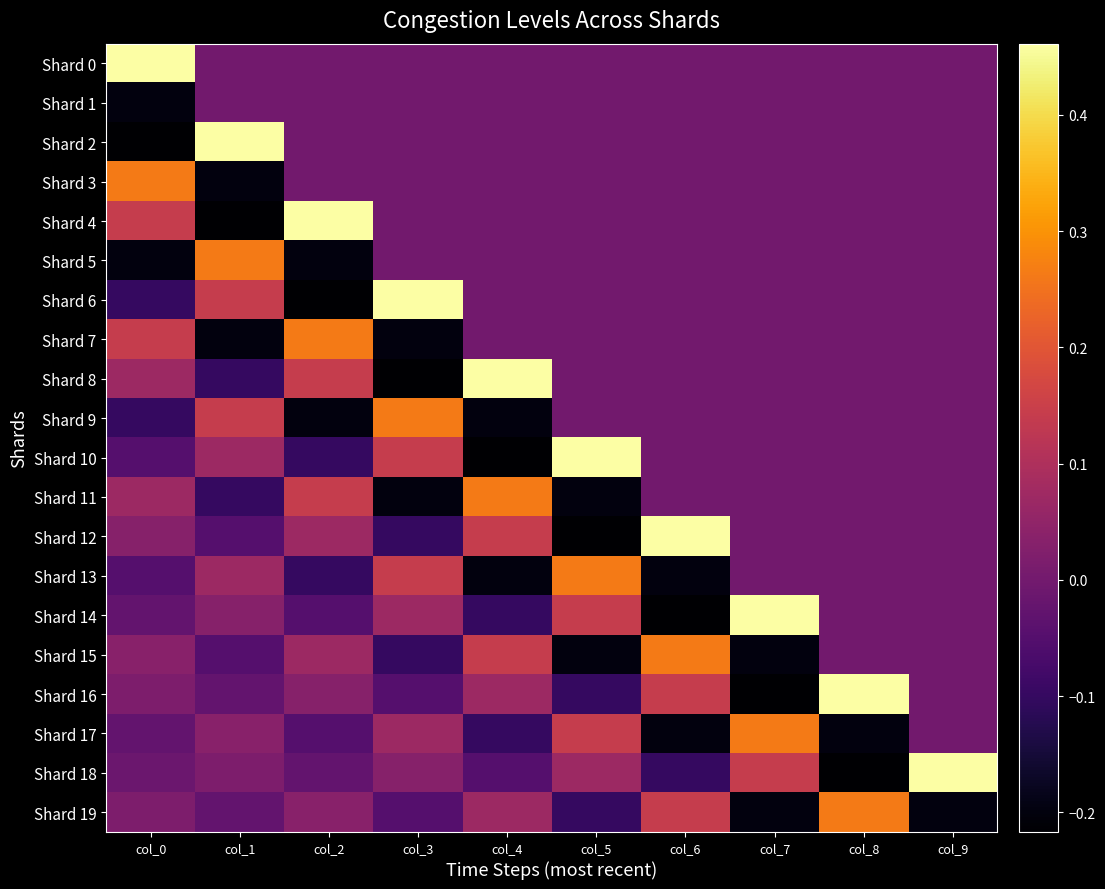

Reading left to right, extract all data points from this chart.

Shard 0: col_0=0.5	col_1=0.0	col_2=0.0	col_3=0.0	col_4=0.0	col_5=0.0	col_6=0.0	col_7=0.0	col_8=0.0	col_9=0.0
Shard 1: col_0=-0.2	col_1=0.0	col_2=0.0	col_3=0.0	col_4=0.0	col_5=0.0	col_6=0.0	col_7=0.0	col_8=0.0	col_9=0.0
Shard 2: col_0=-0.2	col_1=0.5	col_2=0.0	col_3=0.0	col_4=0.0	col_5=0.0	col_6=0.0	col_7=0.0	col_8=0.0	col_9=0.0
Shard 3: col_0=0.3	col_1=-0.2	col_2=0.0	col_3=0.0	col_4=0.0	col_5=0.0	col_6=0.0	col_7=0.0	col_8=0.0	col_9=0.0
Shard 4: col_0=0.1	col_1=-0.2	col_2=0.5	col_3=0.0	col_4=0.0	col_5=0.0	col_6=0.0	col_7=0.0	col_8=0.0	col_9=0.0
Shard 5: col_0=-0.2	col_1=0.3	col_2=-0.2	col_3=0.0	col_4=0.0	col_5=0.0	col_6=0.0	col_7=0.0	col_8=0.0	col_9=0.0
Shard 6: col_0=-0.1	col_1=0.1	col_2=-0.2	col_3=0.5	col_4=0.0	col_5=0.0	col_6=0.0	col_7=0.0	col_8=0.0	col_9=0.0
Shard 7: col_0=0.1	col_1=-0.2	col_2=0.3	col_3=-0.2	col_4=0.0	col_5=0.0	col_6=0.0	col_7=0.0	col_8=0.0	col_9=0.0
Shard 8: col_0=0.1	col_1=-0.1	col_2=0.1	col_3=-0.2	col_4=0.5	col_5=0.0	col_6=0.0	col_7=0.0	col_8=0.0	col_9=0.0
Shard 9: col_0=-0.1	col_1=0.1	col_2=-0.2	col_3=0.3	col_4=-0.2	col_5=0.0	col_6=0.0	col_7=0.0	col_8=0.0	col_9=0.0
Shard 10: col_0=-0.0	col_1=0.1	col_2=-0.1	col_3=0.1	col_4=-0.2	col_5=0.5	col_6=0.0	col_7=0.0	col_8=0.0	col_9=0.0
Shard 11: col_0=0.1	col_1=-0.1	col_2=0.1	col_3=-0.2	col_4=0.3	col_5=-0.2	col_6=0.0	col_7=0.0	col_8=0.0	col_9=0.0
Shard 12: col_0=0.0	col_1=-0.0	col_2=0.1	col_3=-0.1	col_4=0.1	col_5=-0.2	col_6=0.5	col_7=0.0	col_8=0.0	col_9=0.0
Shard 13: col_0=-0.0	col_1=0.1	col_2=-0.1	col_3=0.1	col_4=-0.2	col_5=0.3	col_6=-0.2	col_7=0.0	col_8=0.0	col_9=0.0
Shard 14: col_0=-0.0	col_1=0.0	col_2=-0.0	col_3=0.1	col_4=-0.1	col_5=0.1	col_6=-0.2	col_7=0.5	col_8=0.0	col_9=0.0
Shard 15: col_0=0.0	col_1=-0.0	col_2=0.1	col_3=-0.1	col_4=0.1	col_5=-0.2	col_6=0.3	col_7=-0.2	col_8=0.0	col_9=0.0
Shard 16: col_0=0.0	col_1=-0.0	col_2=0.0	col_3=-0.0	col_4=0.1	col_5=-0.1	col_6=0.1	col_7=-0.2	col_8=0.5	col_9=0.0
Shard 17: col_0=-0.0	col_1=0.0	col_2=-0.0	col_3=0.1	col_4=-0.1	col_5=0.1	col_6=-0.2	col_7=0.3	col_8=-0.2	col_9=0.0
Shard 18: col_0=-0.0	col_1=0.0	col_2=-0.0	col_3=0.0	col_4=-0.0	col_5=0.1	col_6=-0.1	col_7=0.1	col_8=-0.2	col_9=0.5
Shard 19: col_0=0.0	col_1=-0.0	col_2=0.0	col_3=-0.0	col_4=0.1	col_5=-0.1	col_6=0.1	col_7=-0.2	col_8=0.3	col_9=-0.2